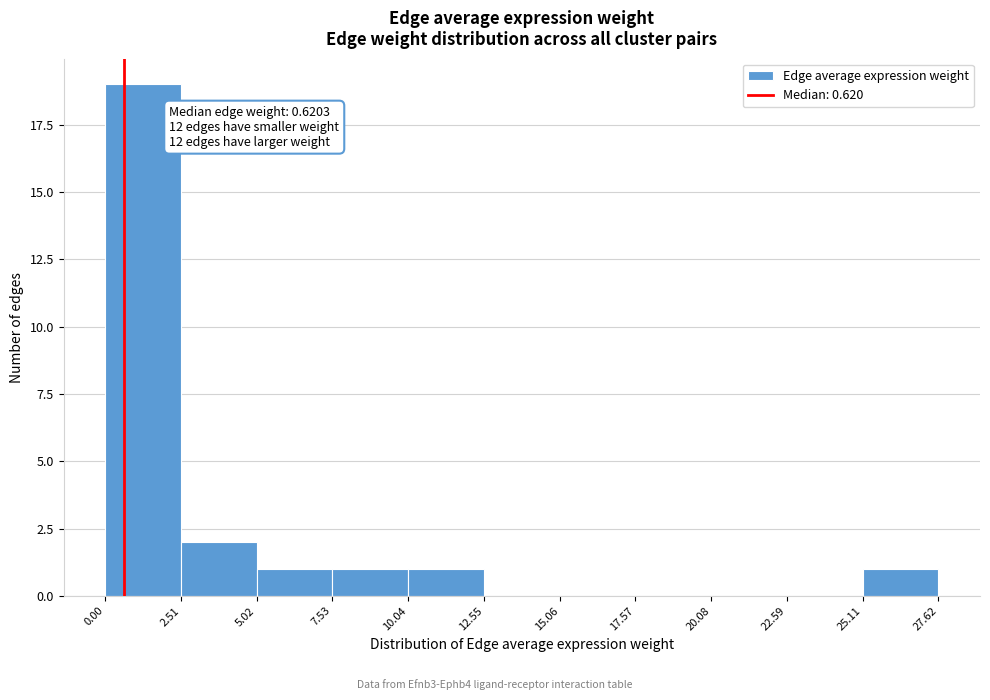

Over which range of the x-axis is the bar tallest?

0.00 to 2.51